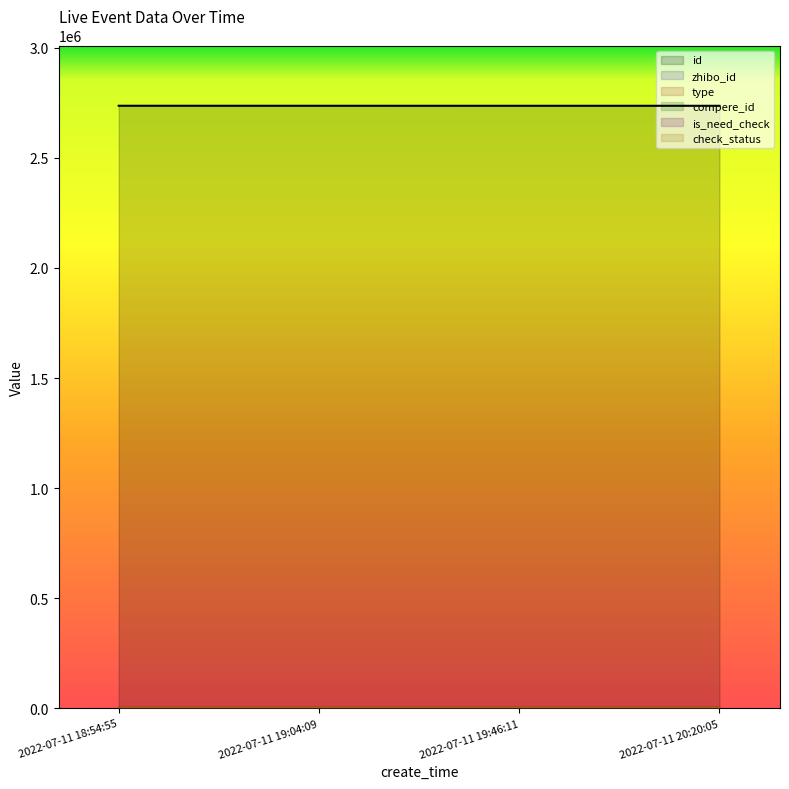

What are all the series names shown in the legend?

id, zhibo_id, type, compere_id, is_need_check, check_status